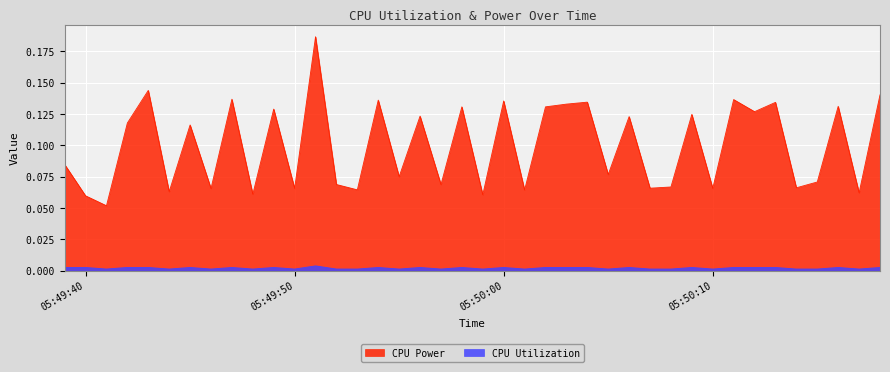

Which category has the highest value in the CPU Utilization series?

2025-03-24 05:49:51